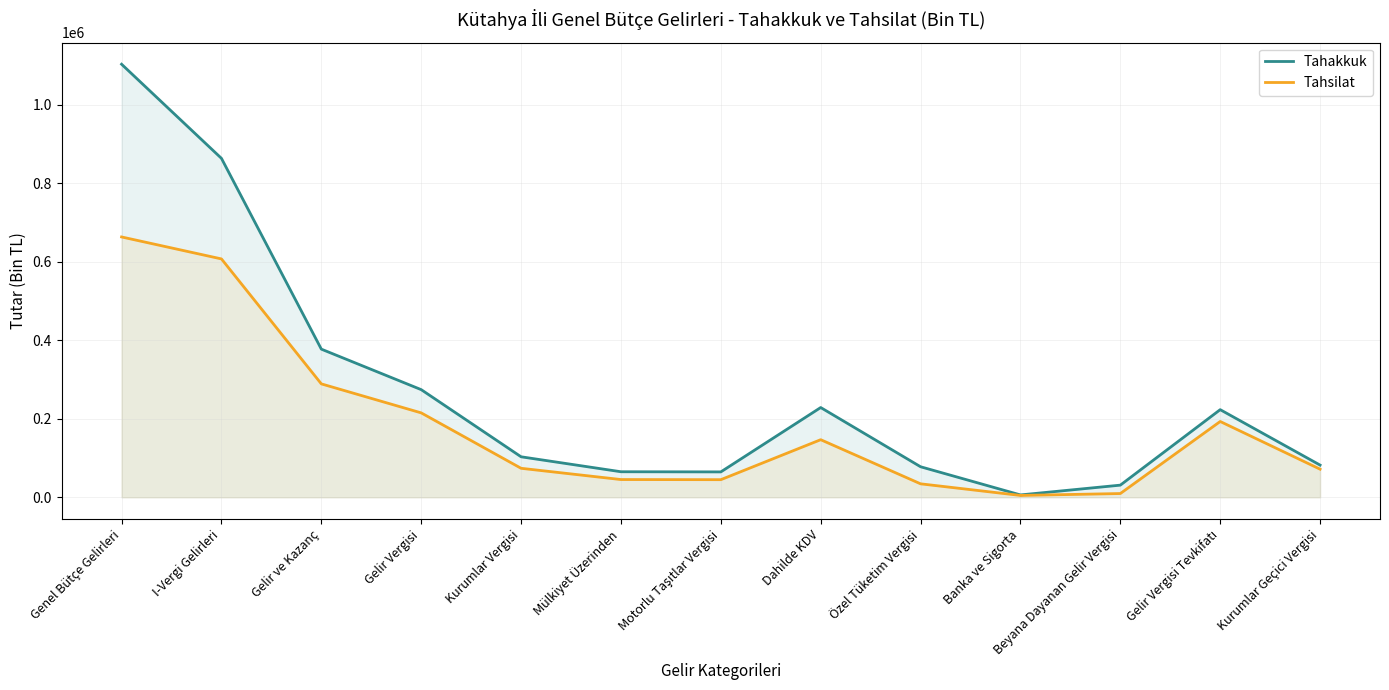

What is the label of the 2nd point from the right?

Gelir Vergisi Tevkifatı